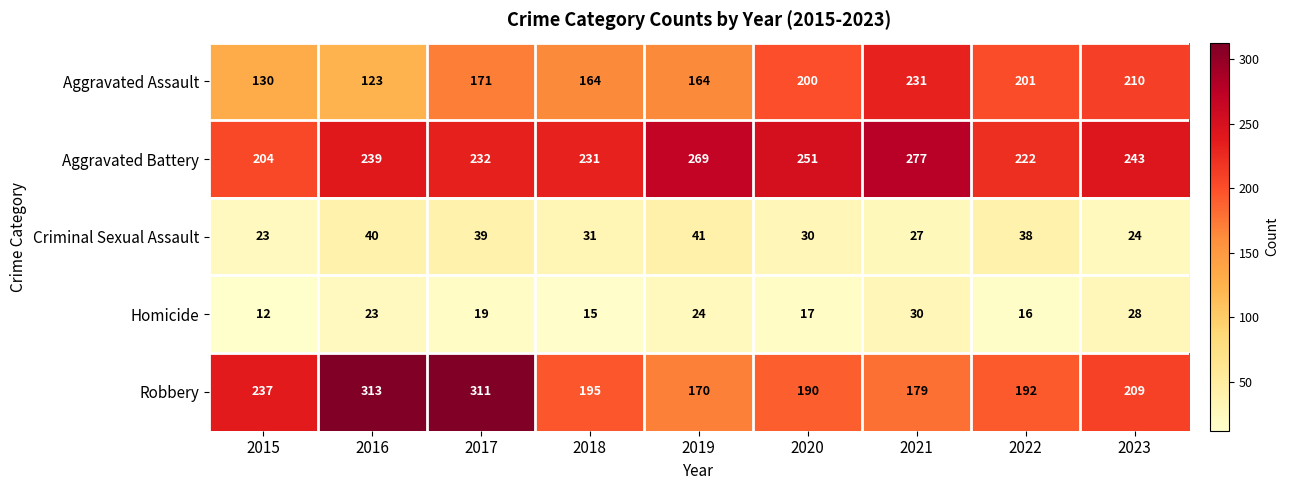

At which category is the sum across all series the highest?

2017